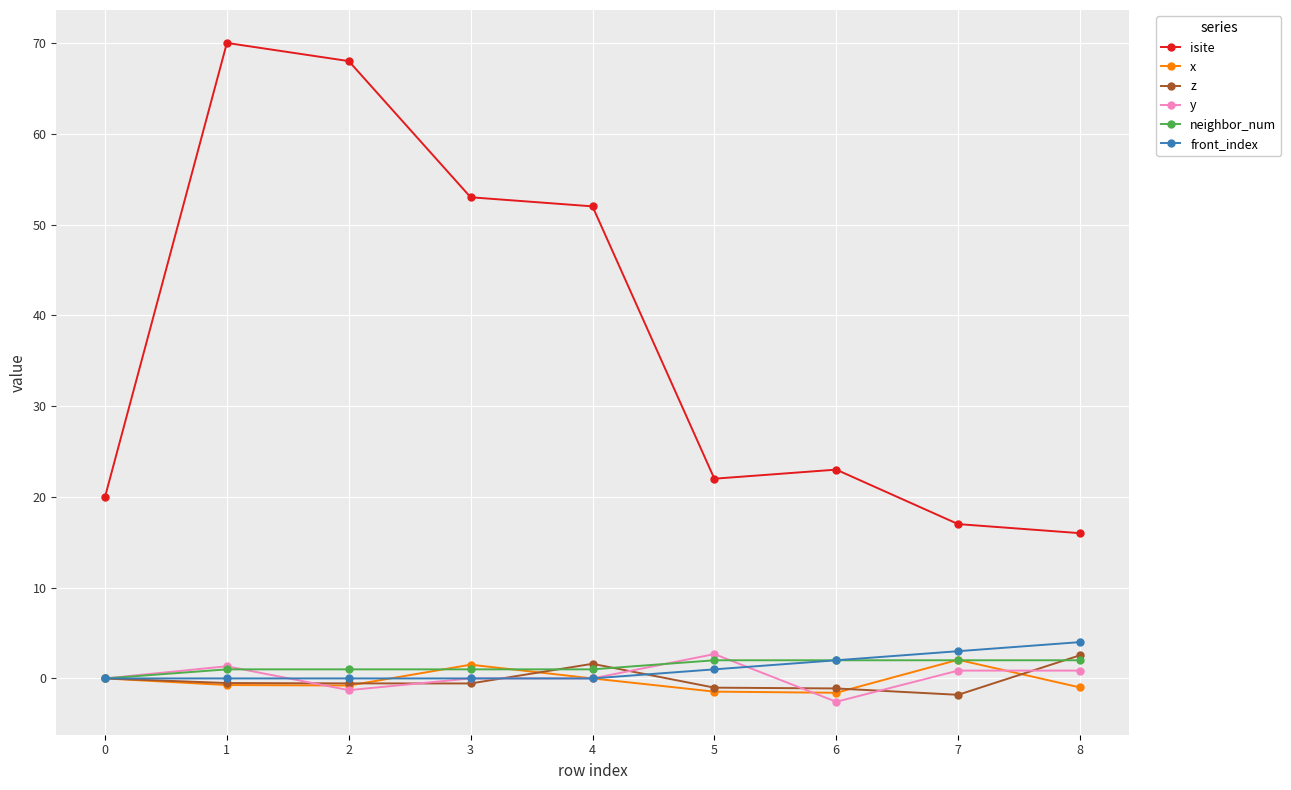

True or false: z has a value of 2.5 at 8.

True